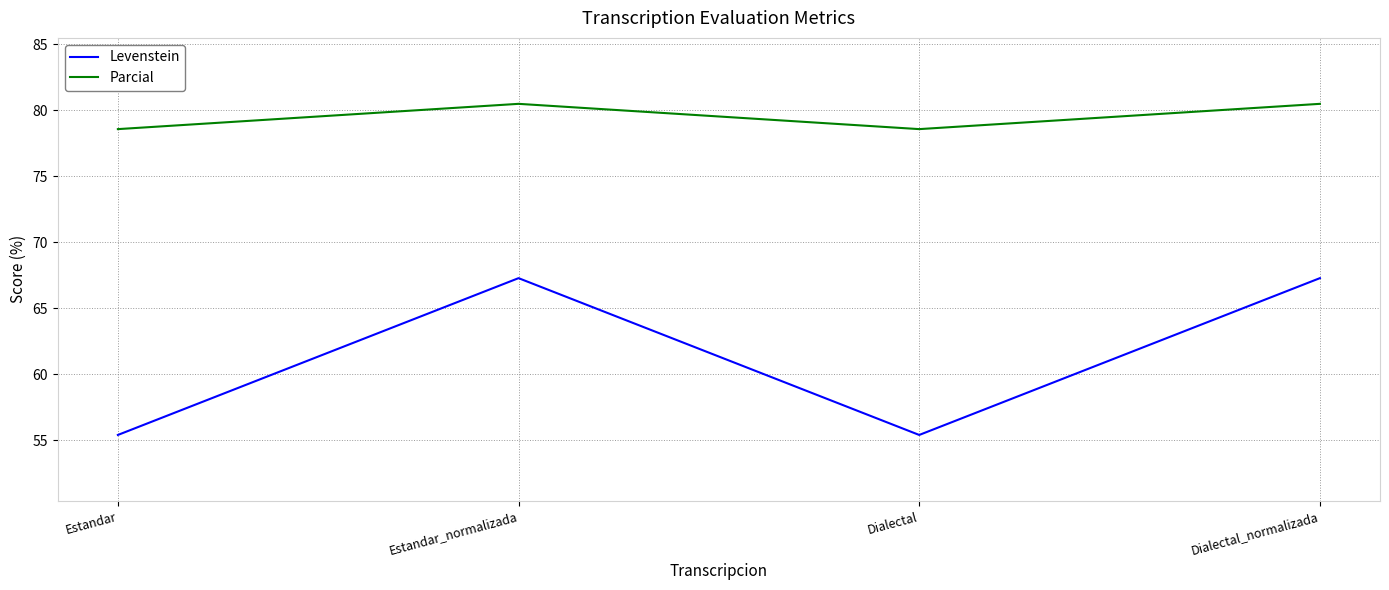

Reading left to right, transcribe all the data shown in this chart.

Levenstein: Estandar=55.4	Estandar_normalizada=67.3	Dialectal=55.4	Dialectal_normalizada=67.3
Parcial: Estandar=78.6	Estandar_normalizada=80.5	Dialectal=78.6	Dialectal_normalizada=80.5